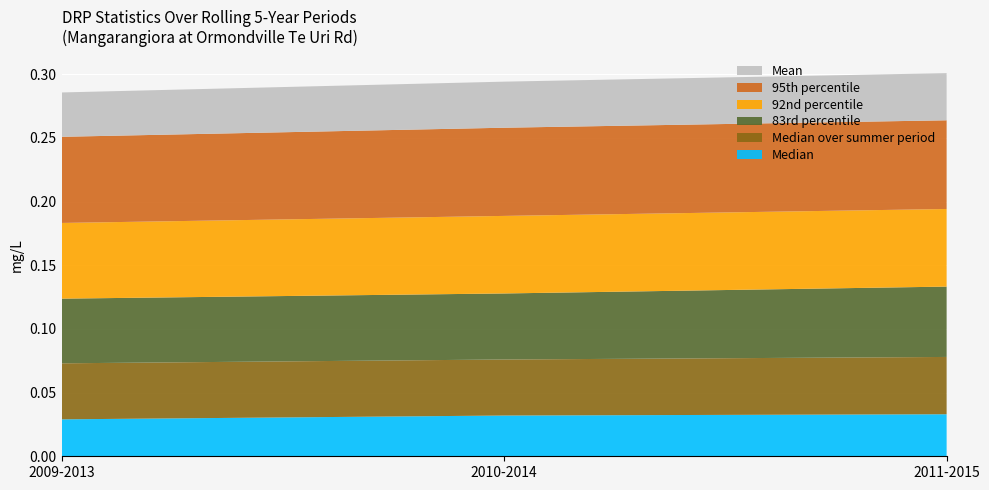

Reading right to left, transcribe all the data shown in this chart.

Median: 0.0	0.0	0.0
Median over summer period: 0.0	0.0	0.0
83rd percentile: 0.1	0.1	0.1
92nd percentile: 0.1	0.1	0.1
95th percentile: 0.1	0.1	0.1
Mean: 0.0	0.0	0.0